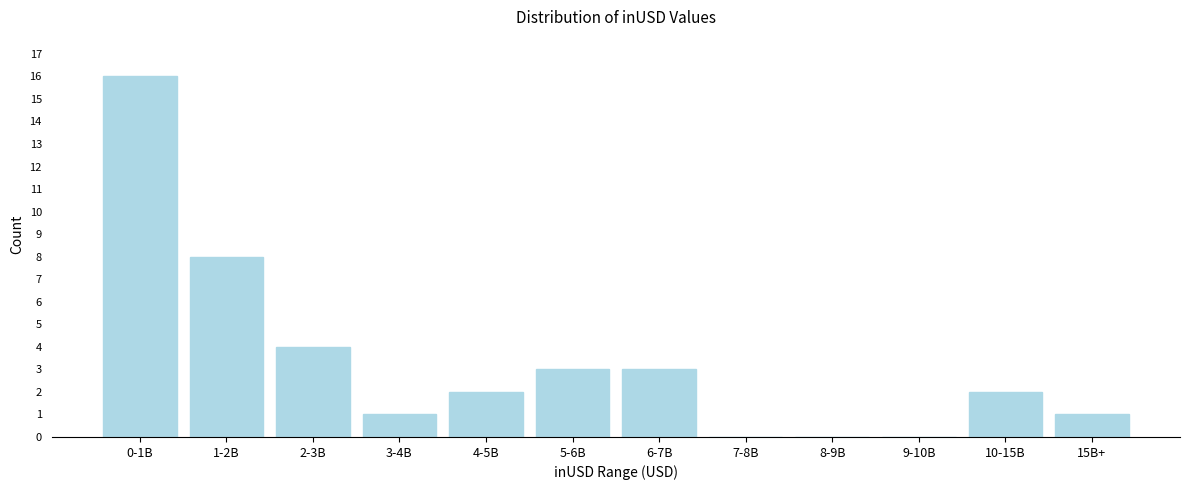

Reading left to right, extract all data points from this chart.

0-1B=16	1-2B=8	2-3B=4	3-4B=1	4-5B=2	5-6B=3	6-7B=3	7-8B=0	8-9B=0	9-10B=0	10-15B=2	15B+=1